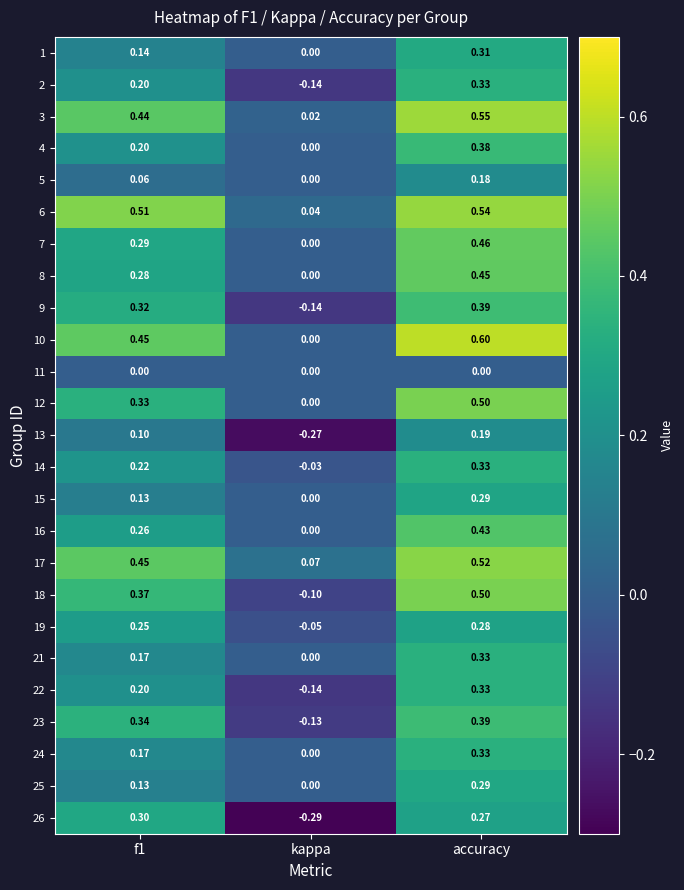

Which label corresponds to the largest value in the chart?

accuracy